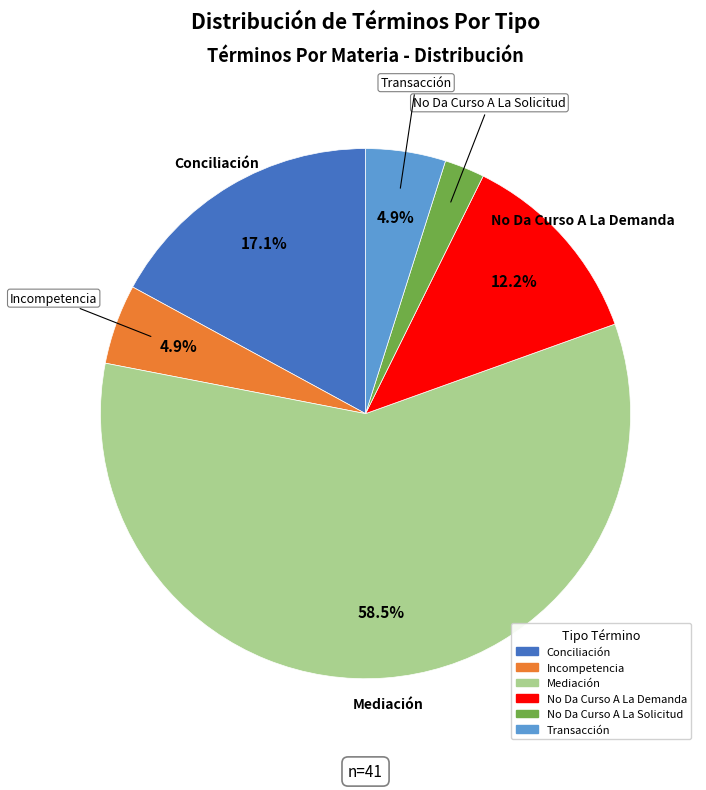

To the nearest percent, what is the difference between the largest and smallest slice percentages?

56%